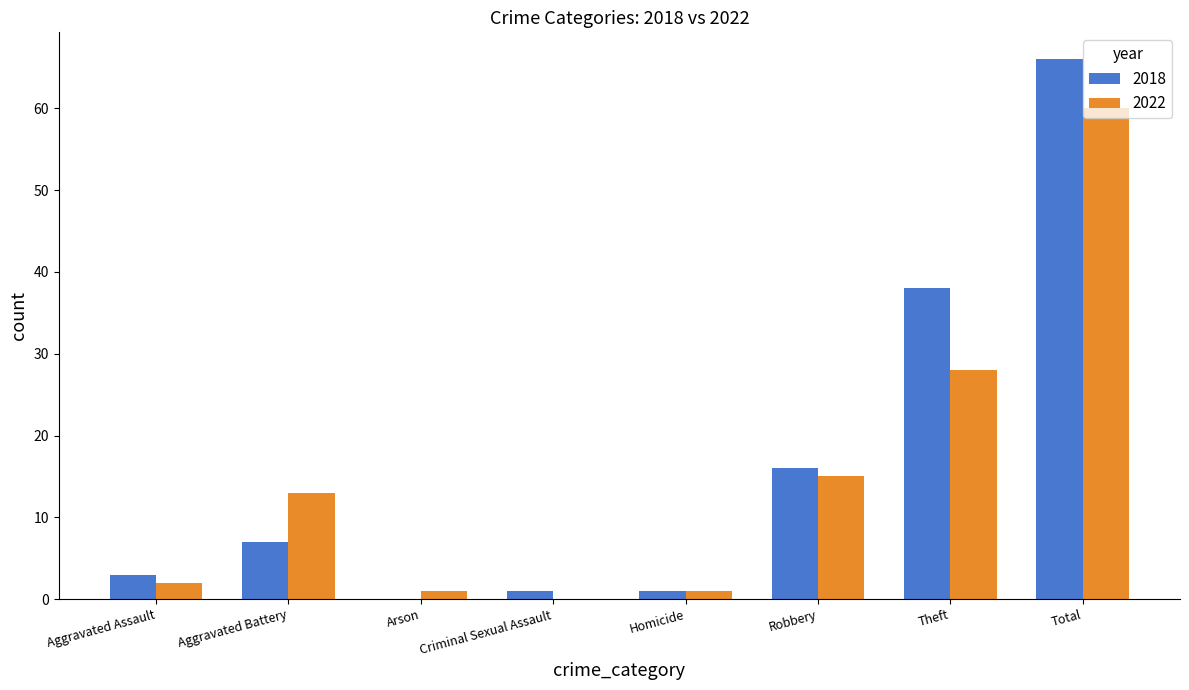

What is the highest value of the 2022 series?

60